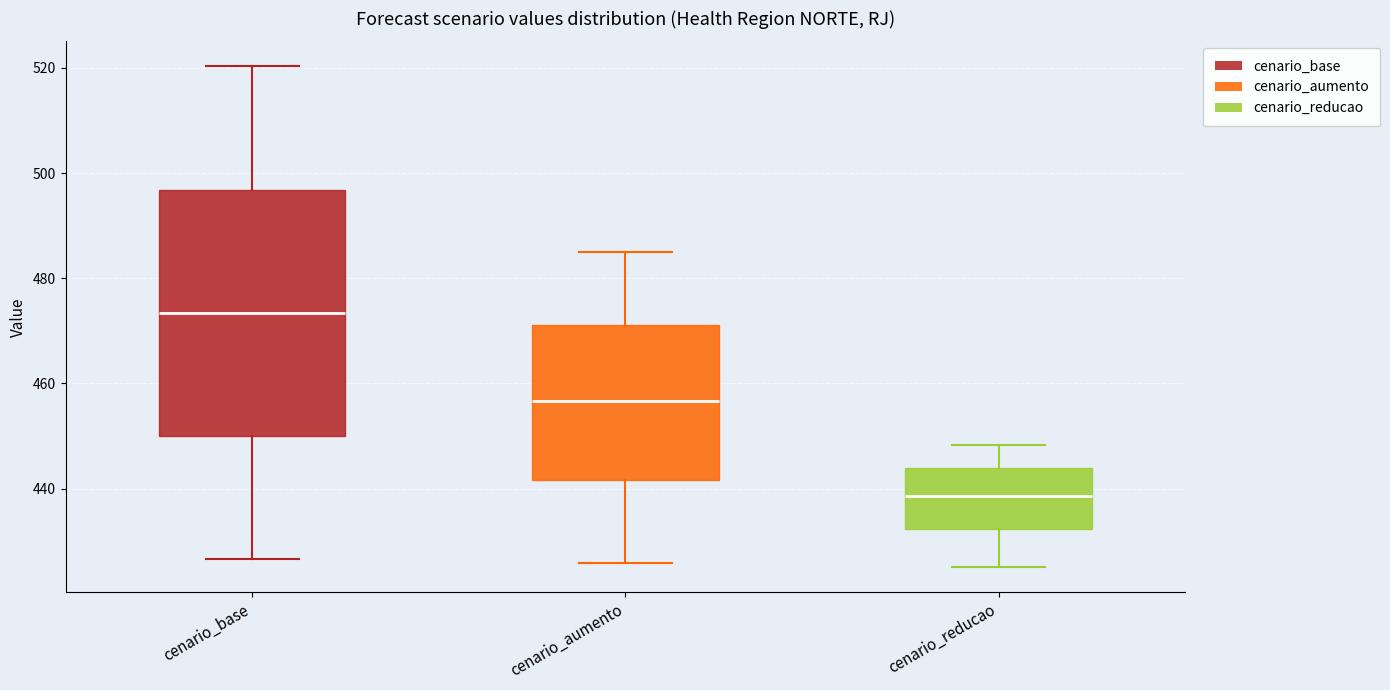

Where does the upper whisker of the box for cenario_aumento end on the y-axis? The values are not printed on the chart, so give them approximately, as read against the axis.

484